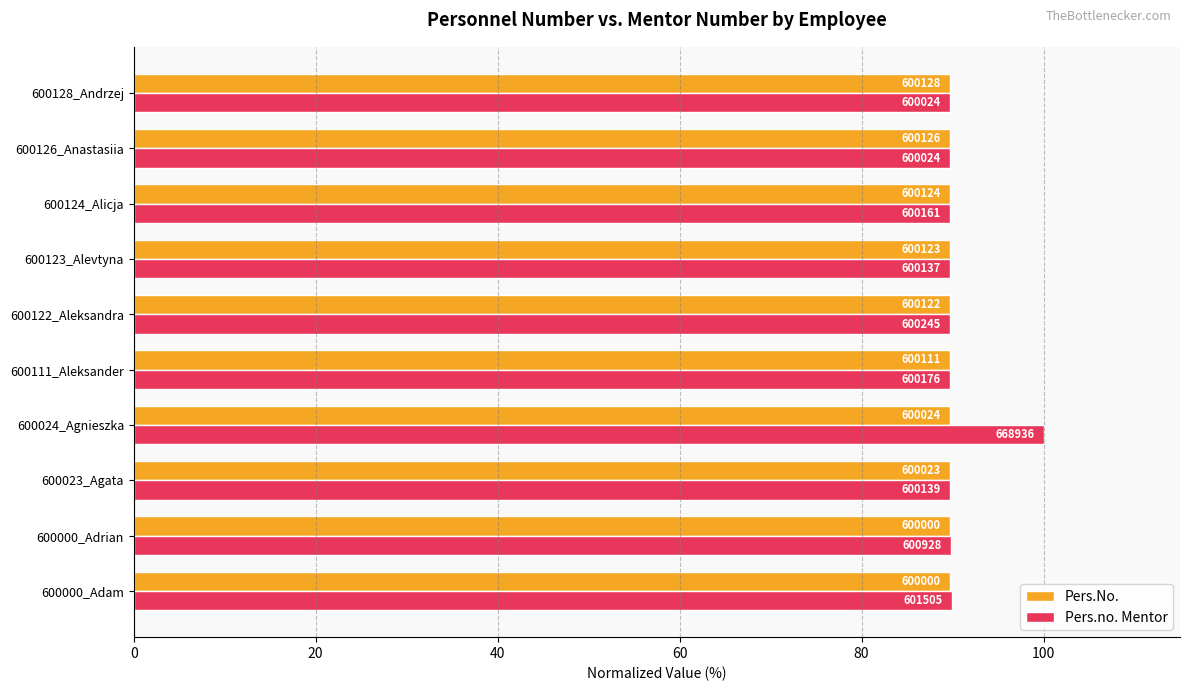

What are all the series names shown in the legend?

Pers.No., Pers.no. Mentor